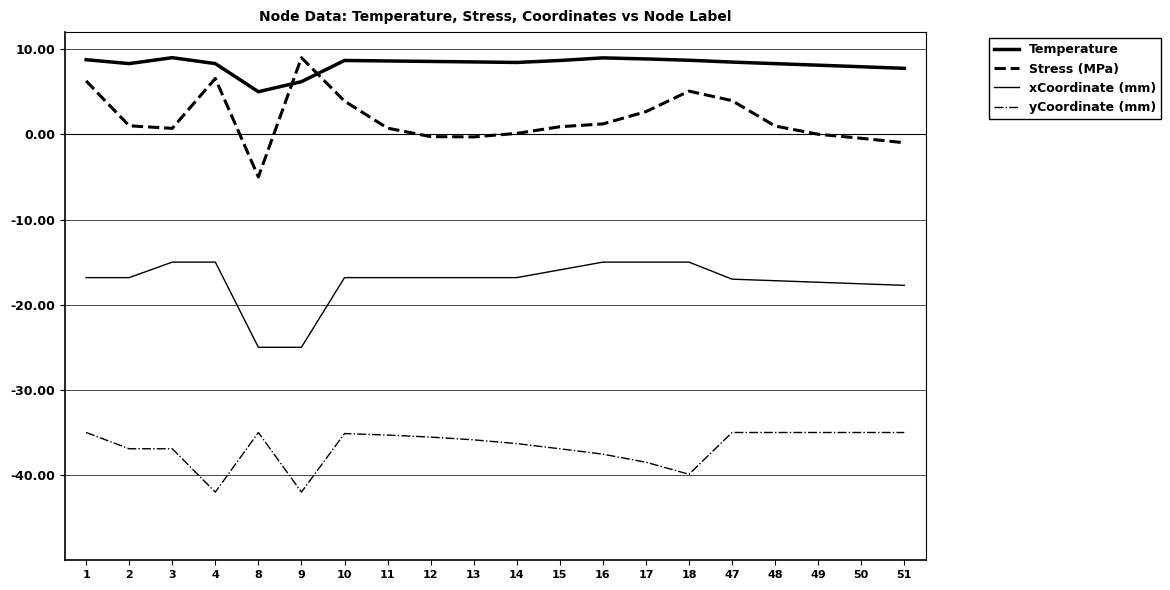

At which label is yCoordinate (mm) closest to -38?

16